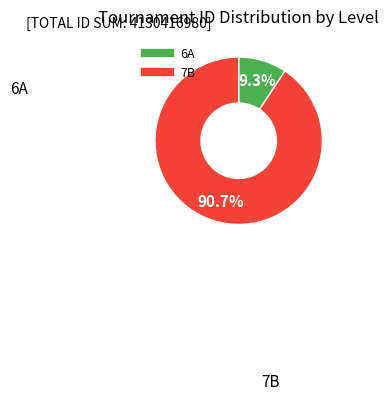

Rank the categories by value from lowest to highest.

6A, 7B